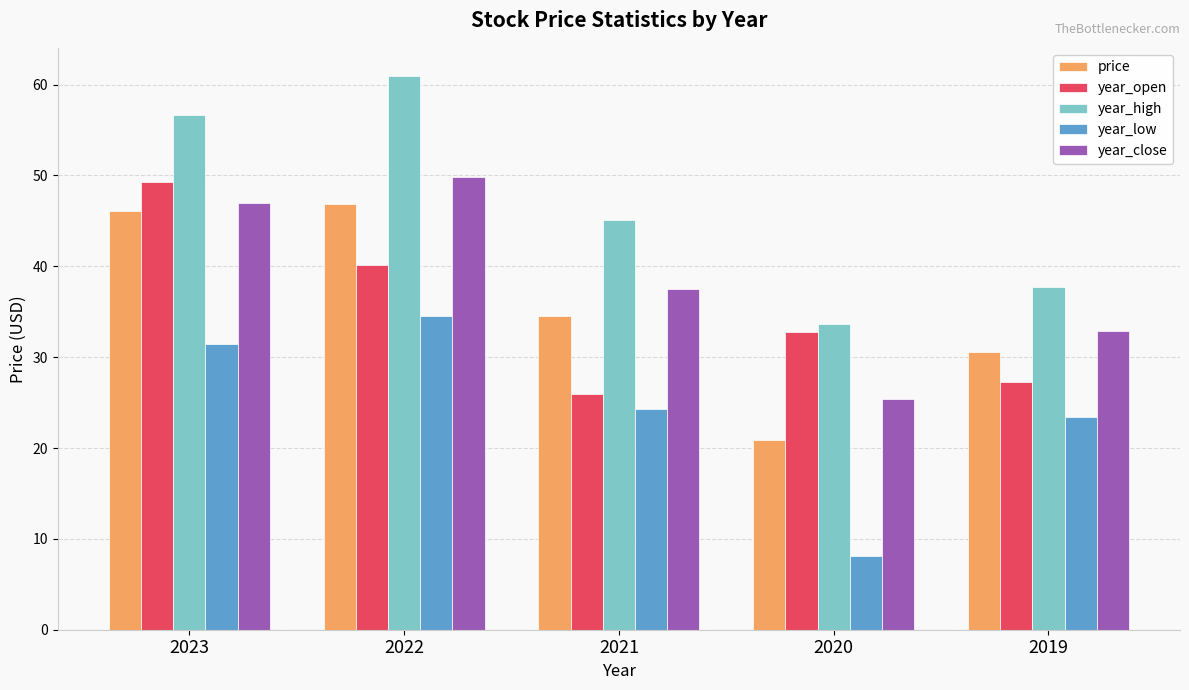

Are the bars horizontal?

No